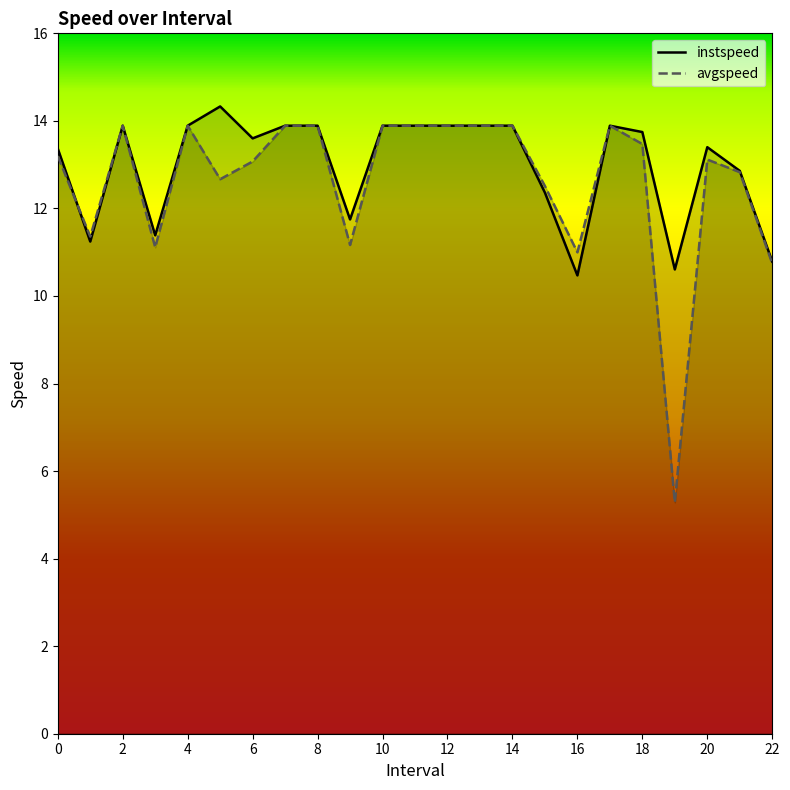

Rank the series by their maximum value, from lowest to highest.

avgspeed, instspeed